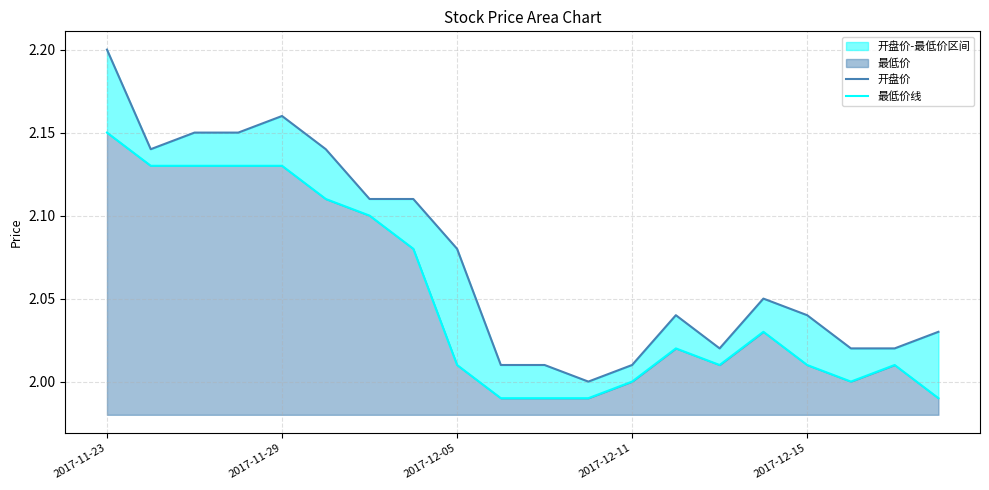

True or false: 开盘价 and 最低价线 intersect in this chart.

False